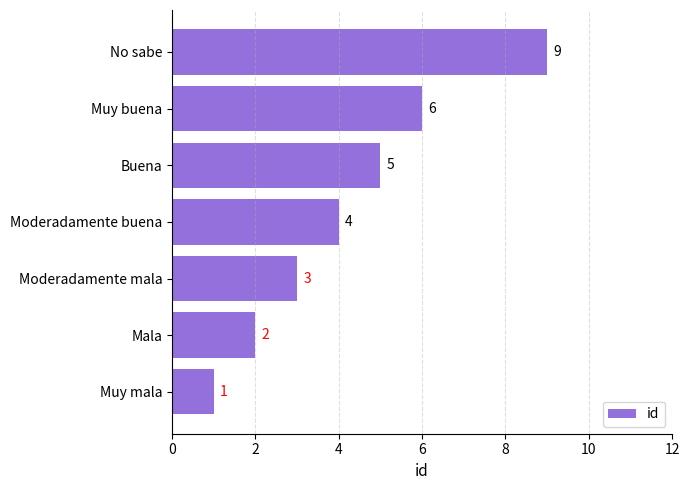

Reading bottom to top, list all the values displayed in this chart.

Muy mala=1	Mala=2	Moderadamente mala=3	Moderadamente buena=4	Buena=5	Muy buena=6	No sabe=9